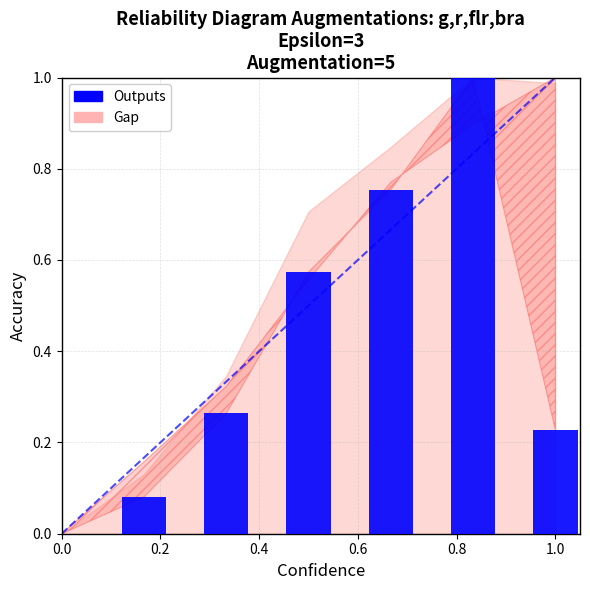

What is the maximum value shown in the chart?

1.0